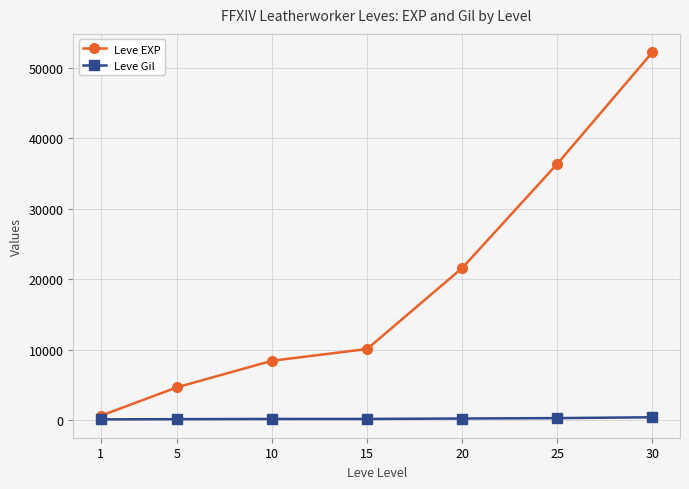

True or false: Leve Gil and Leve EXP intersect in this chart.

False